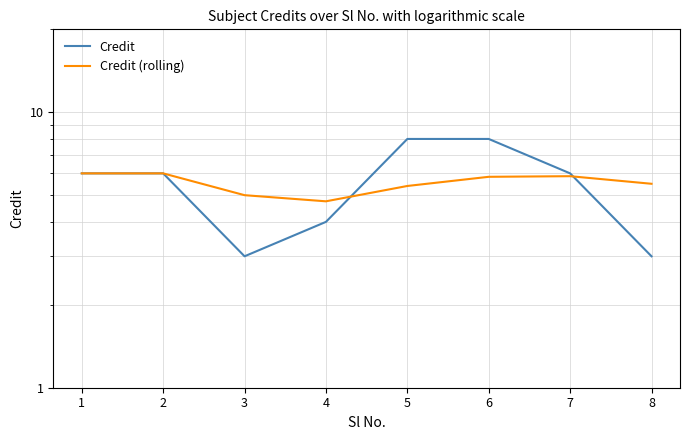

What is the difference between the second highest and minimum values in the Credit series?

5.0